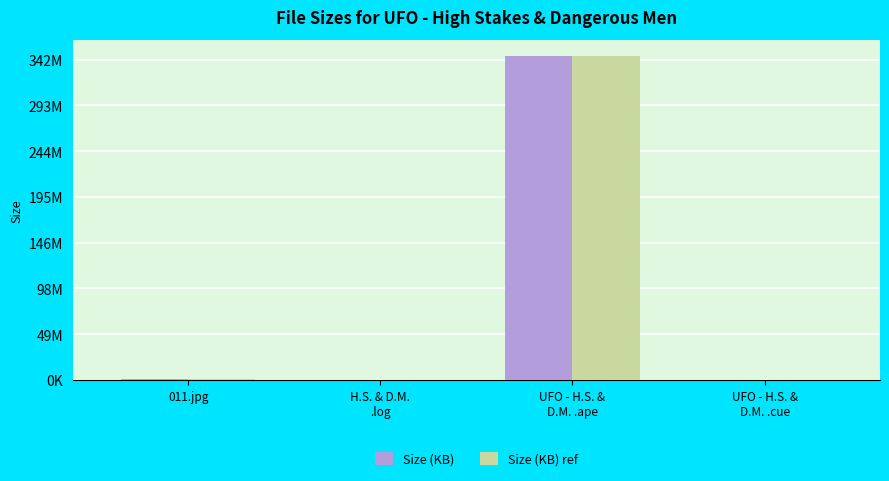

Are the bars grouped side by side (vs. stacked)?

Yes